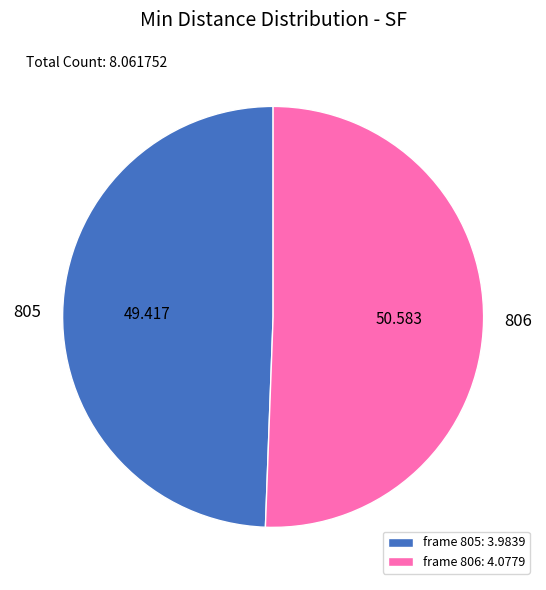

Is it true that 806 is 51% of the pie?

True